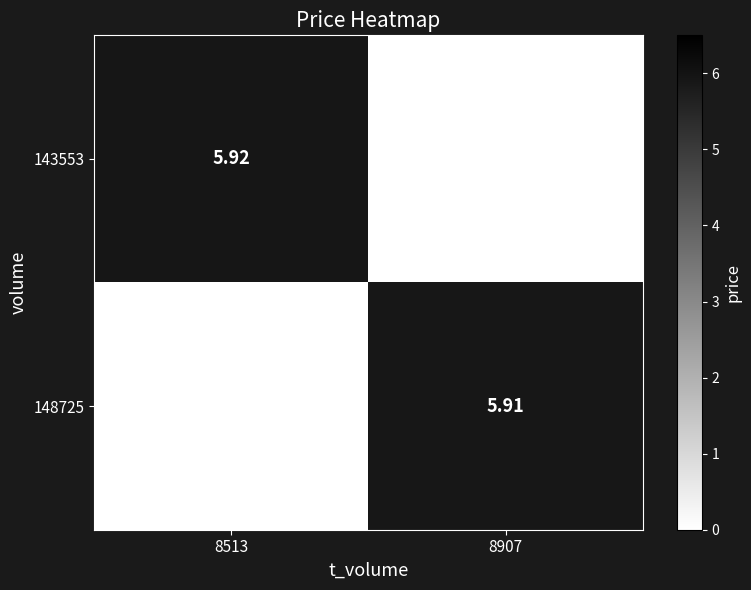

At which category is the sum across all series the highest?

8513